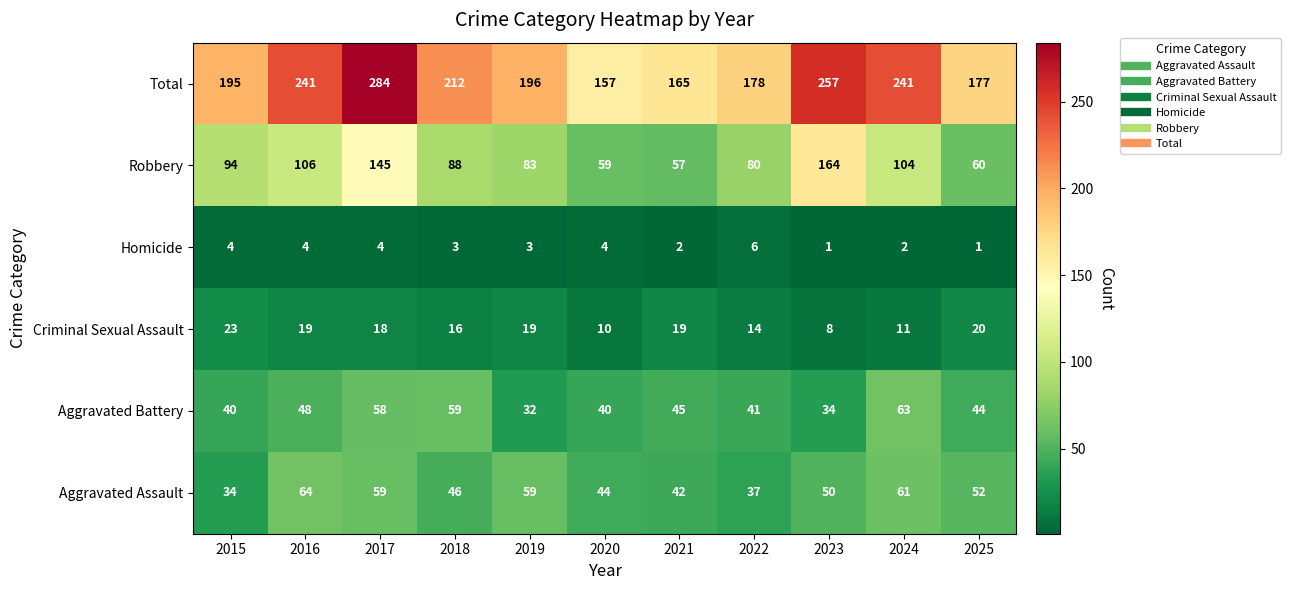

Which category has the highest value in the Aggravated Battery series?

2024